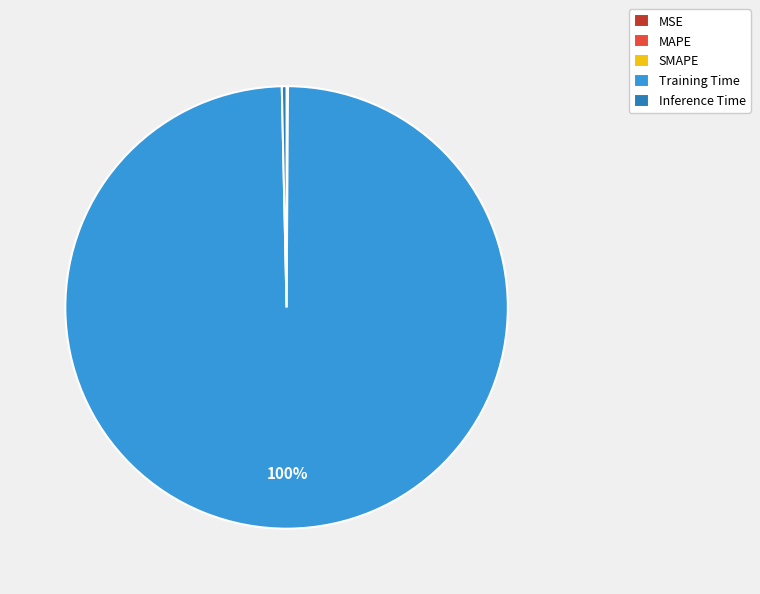

Which category accounts for the majority?

Training Time